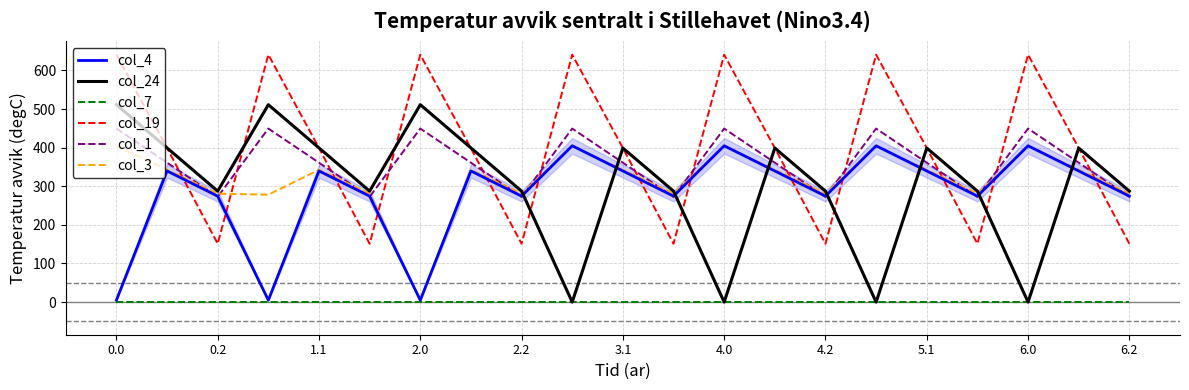

Which series has the largest total across all categories?

col_19